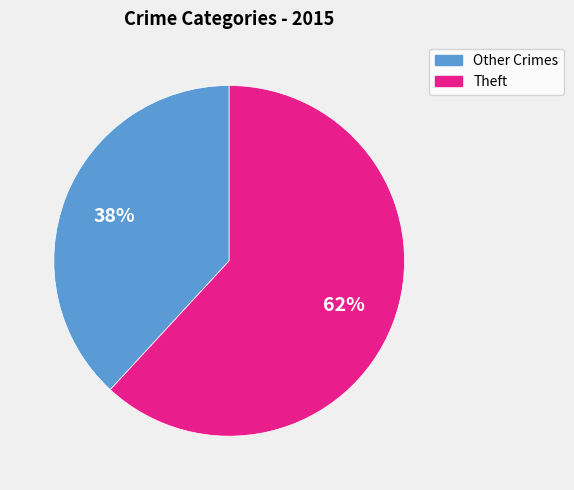

How many slices are in this pie chart?

2